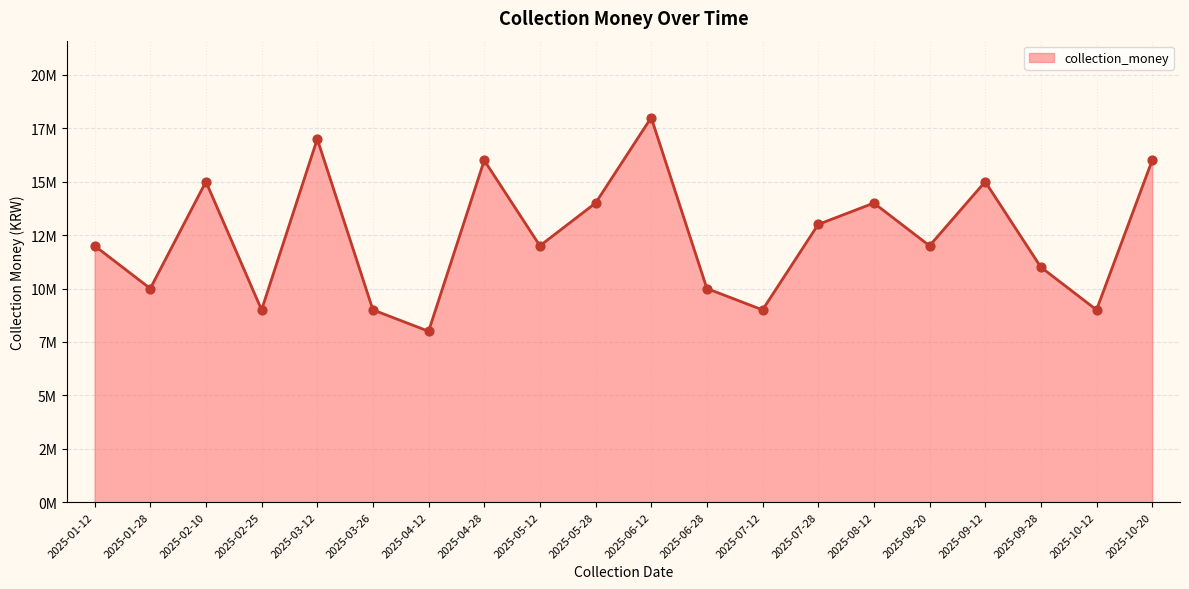

Which has a higher value, 2025-07-12 or 2025-08-12?

2025-08-12